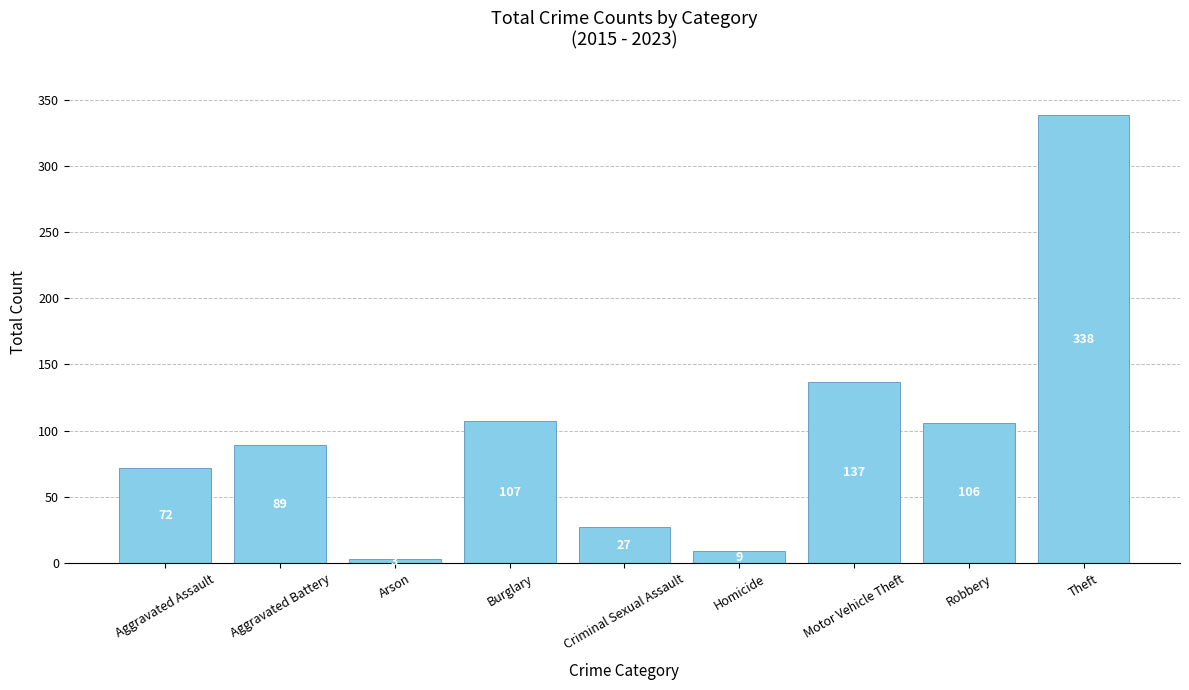

What is the difference between the second highest and second lowest values?

128